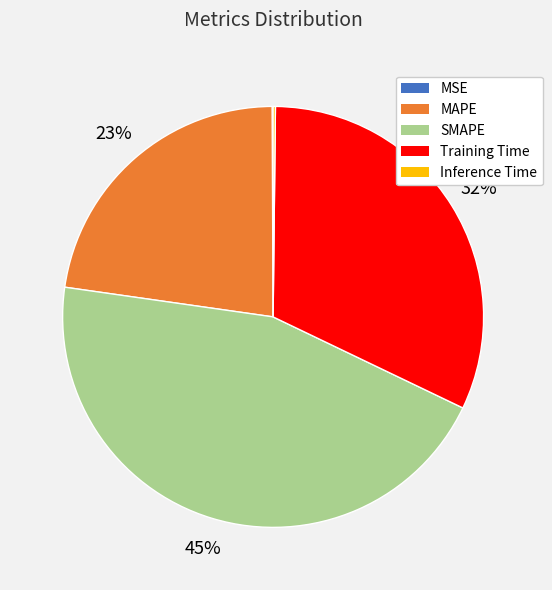

To the nearest percent, what portion does Training Time represent?

32%